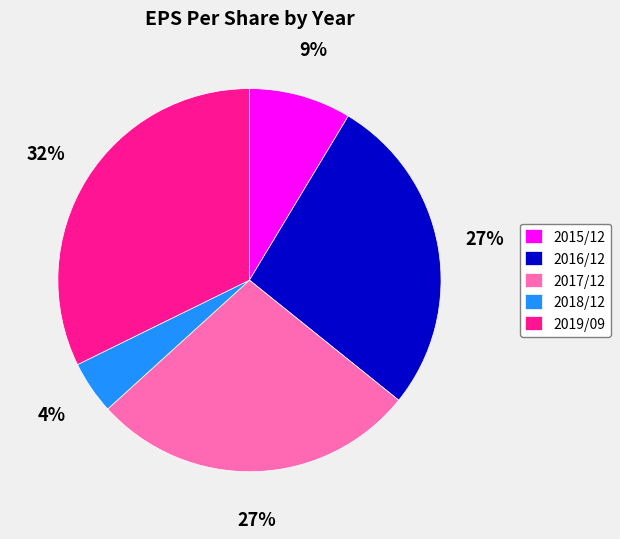

Is there a majority slice in this chart?

No